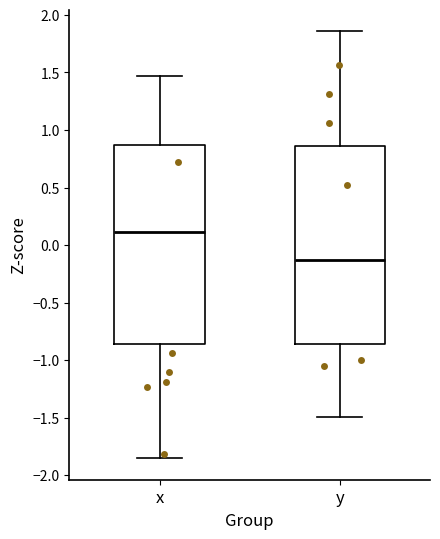

Reading left to right, read every box against the y-axis: the position of its median line, the range the box covers, and the ends of its whiskers. The values are not printed on the chart, so give them approximately, as read against the axis.

x: median 0.10, box -0.85 to 0.85, whiskers -1.85 to 1.45
y: median -0.15, box -0.85 to 0.85, whiskers -1.50 to 1.85